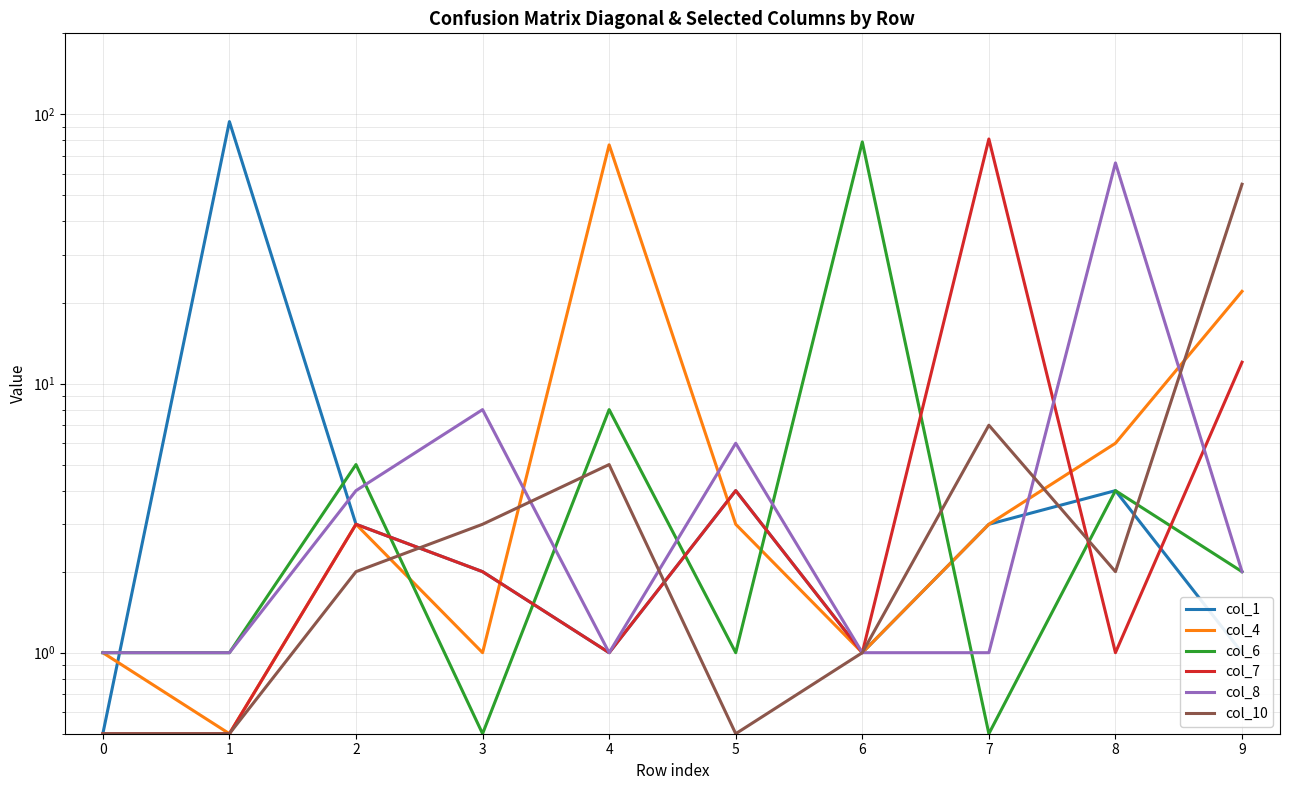

Is it true that col_10 equals 0.7 at 1?

False